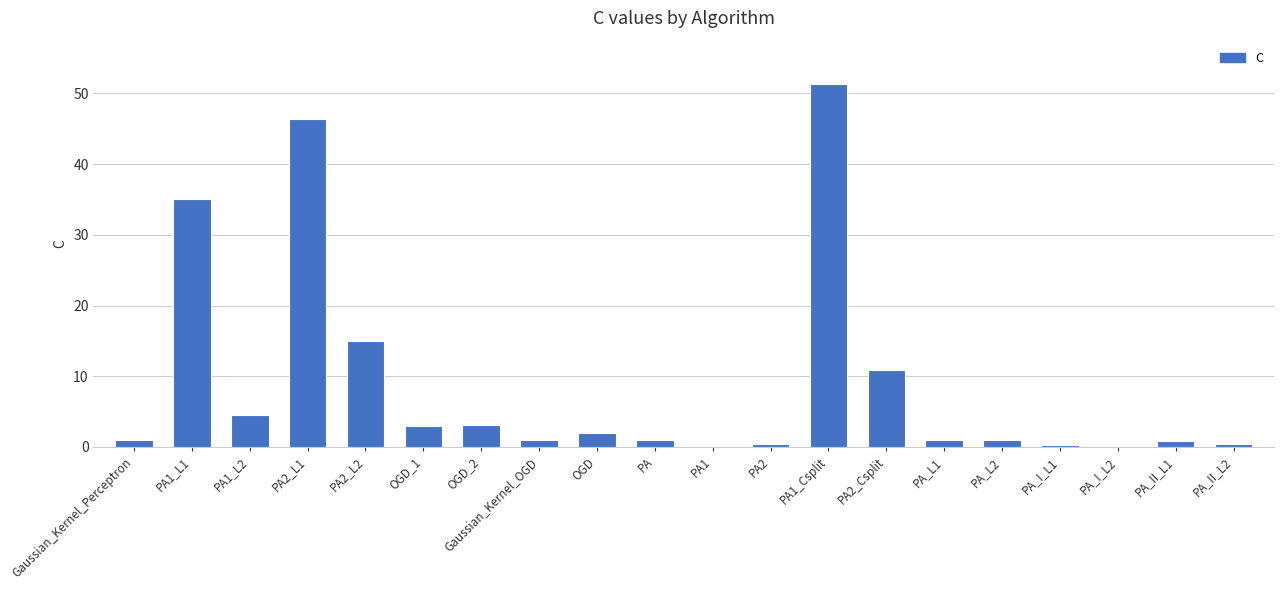

What is the change in value from OGD to PA1?

-1.8